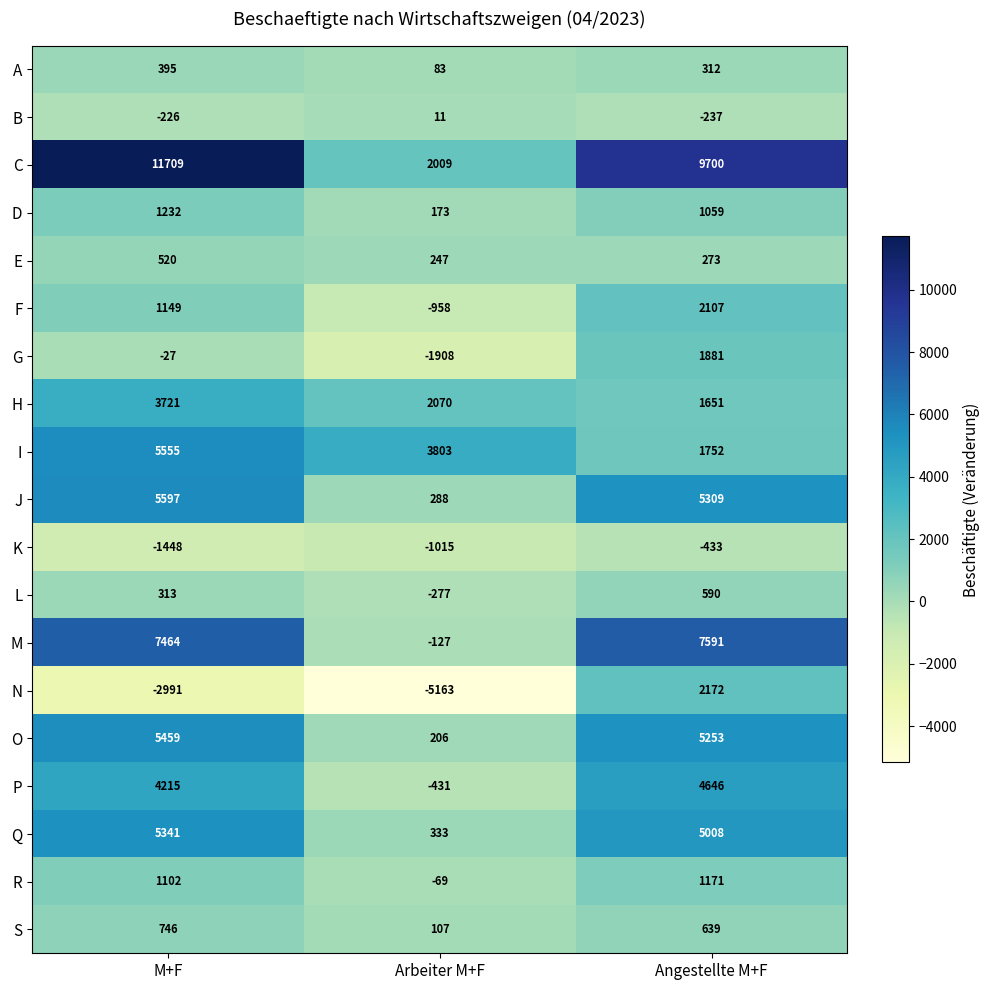

How many data points does each series have?

3